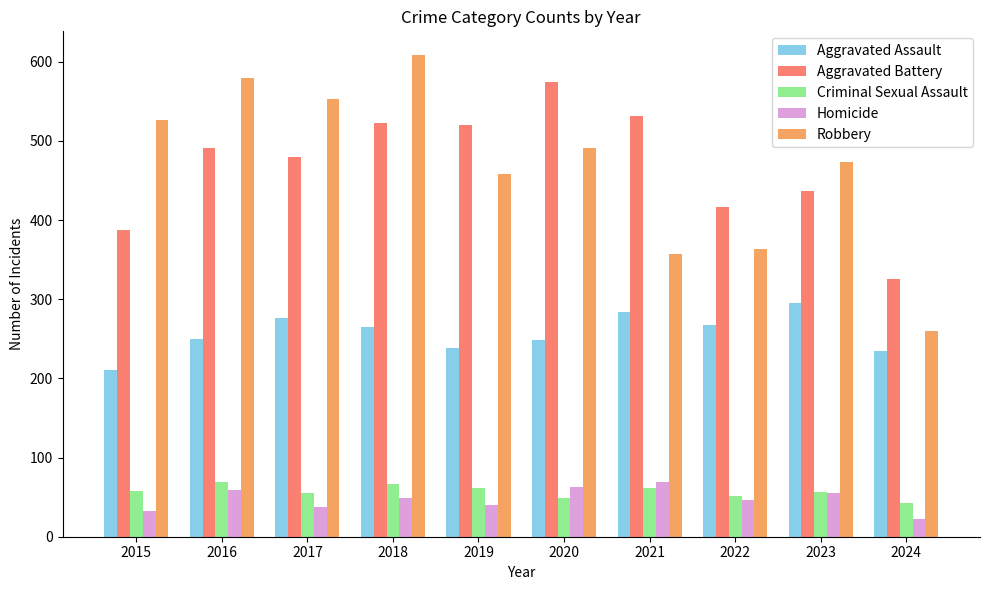

What is the minimum value shown in the chart?

22